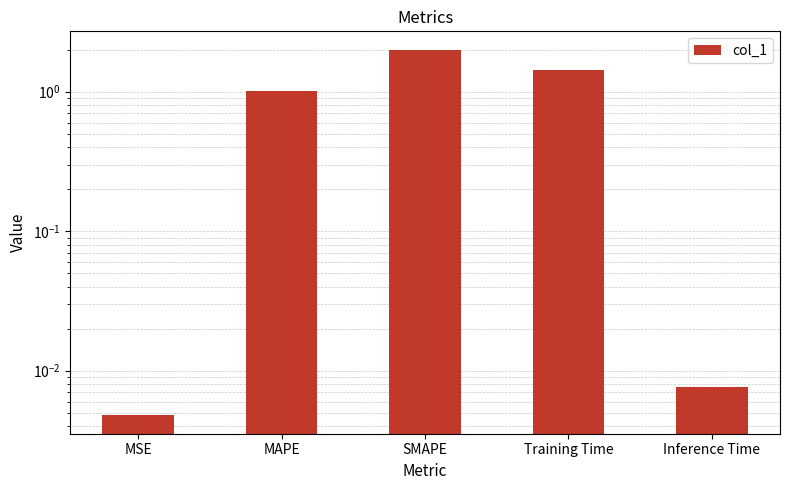

What is the sum of the values at Inference Time and MAPE?

1.0